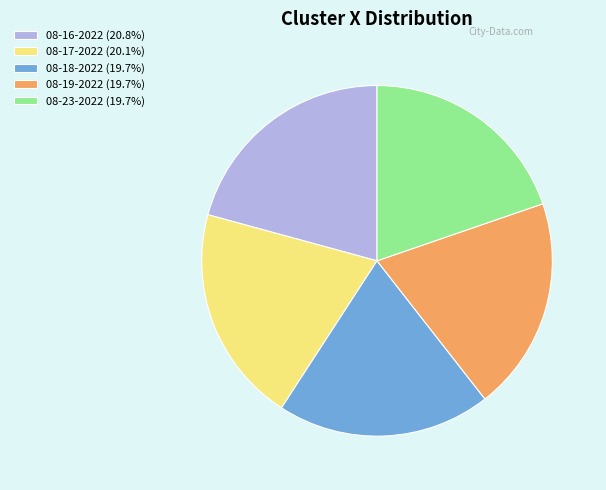

Is 08-17-2022 (20.1%) the majority of the pie?

No